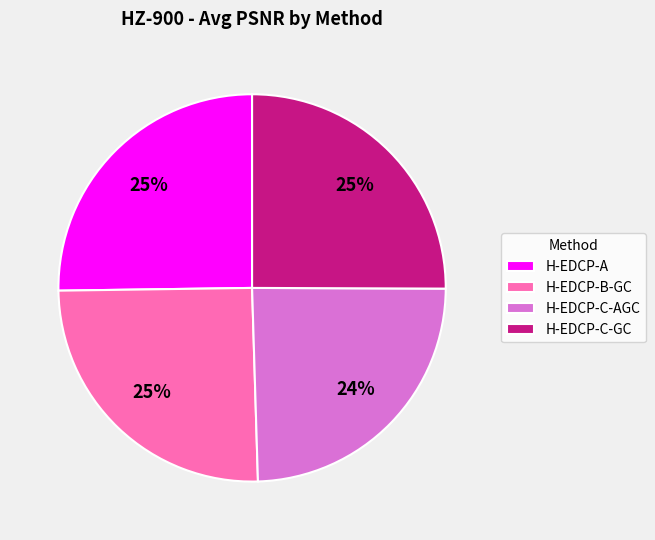

Combined, do H-EDCP-C-GC and H-EDCP-A account for over 50%?

Yes